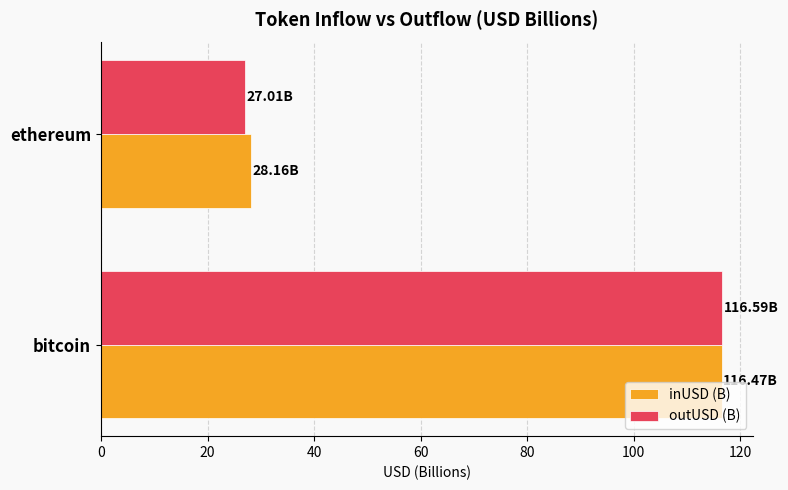

At which label is inUSD (B) closest to 72?

ethereum